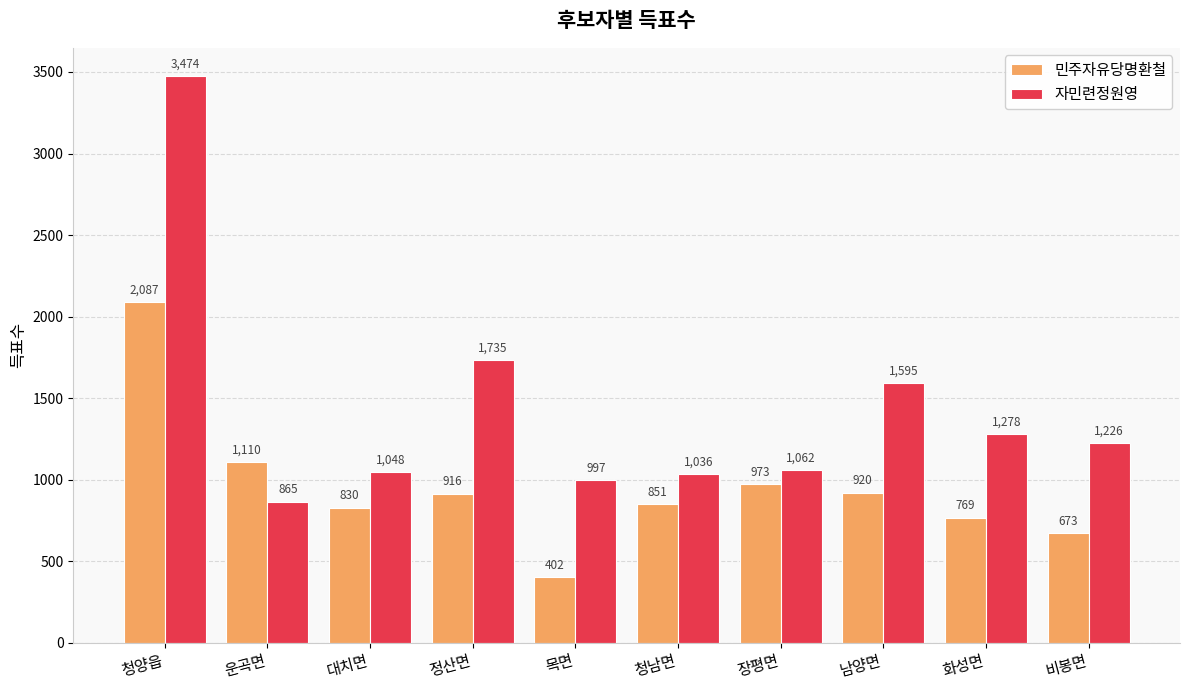

What is the difference between the highest and lowest values at 대치면?

218